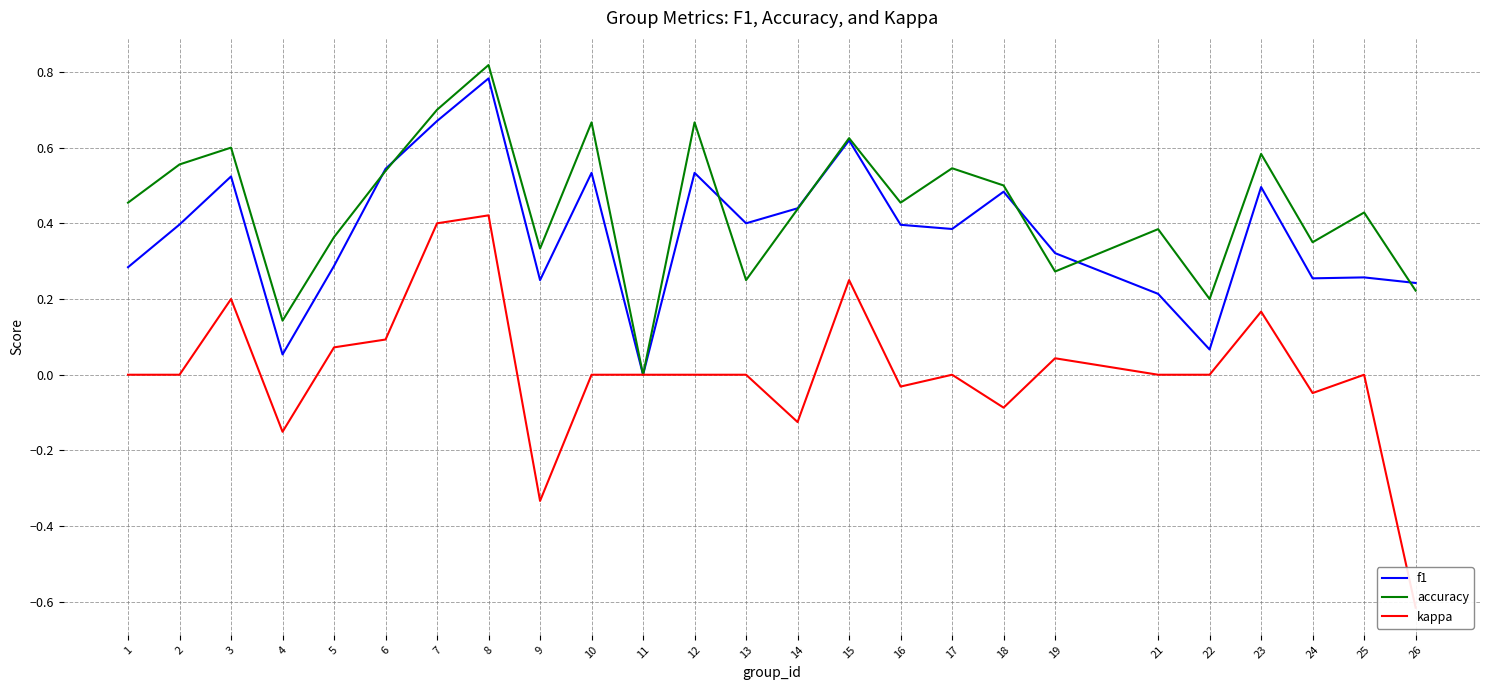

What are all the series names shown in the legend?

f1, accuracy, kappa